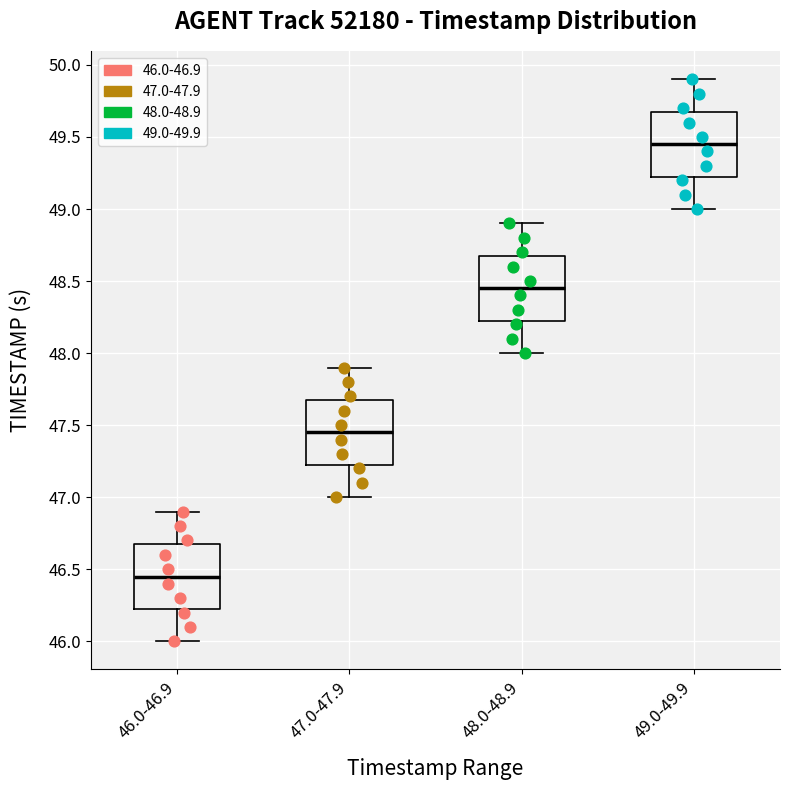

Where is the lower edge of the box for 48.0-48.9 on the y-axis? The values are not printed on the chart, so give them approximately, as read against the axis.

48.25